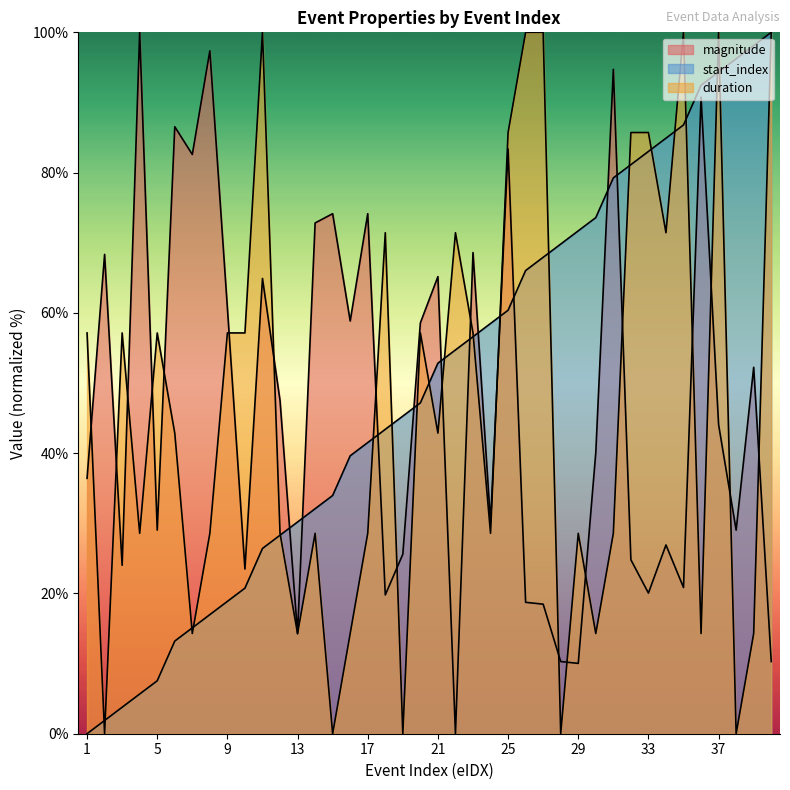

Is the value of start_index at 26 greater than the value of duration at 1?

Yes